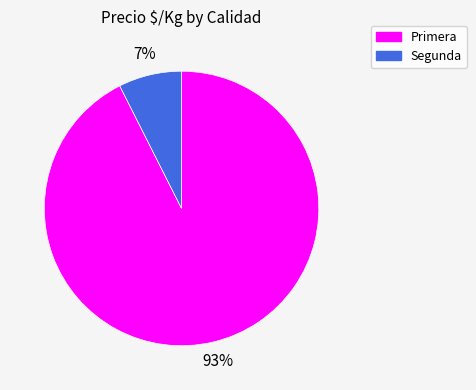

Which category has the smallest portion of the pie?

Segunda